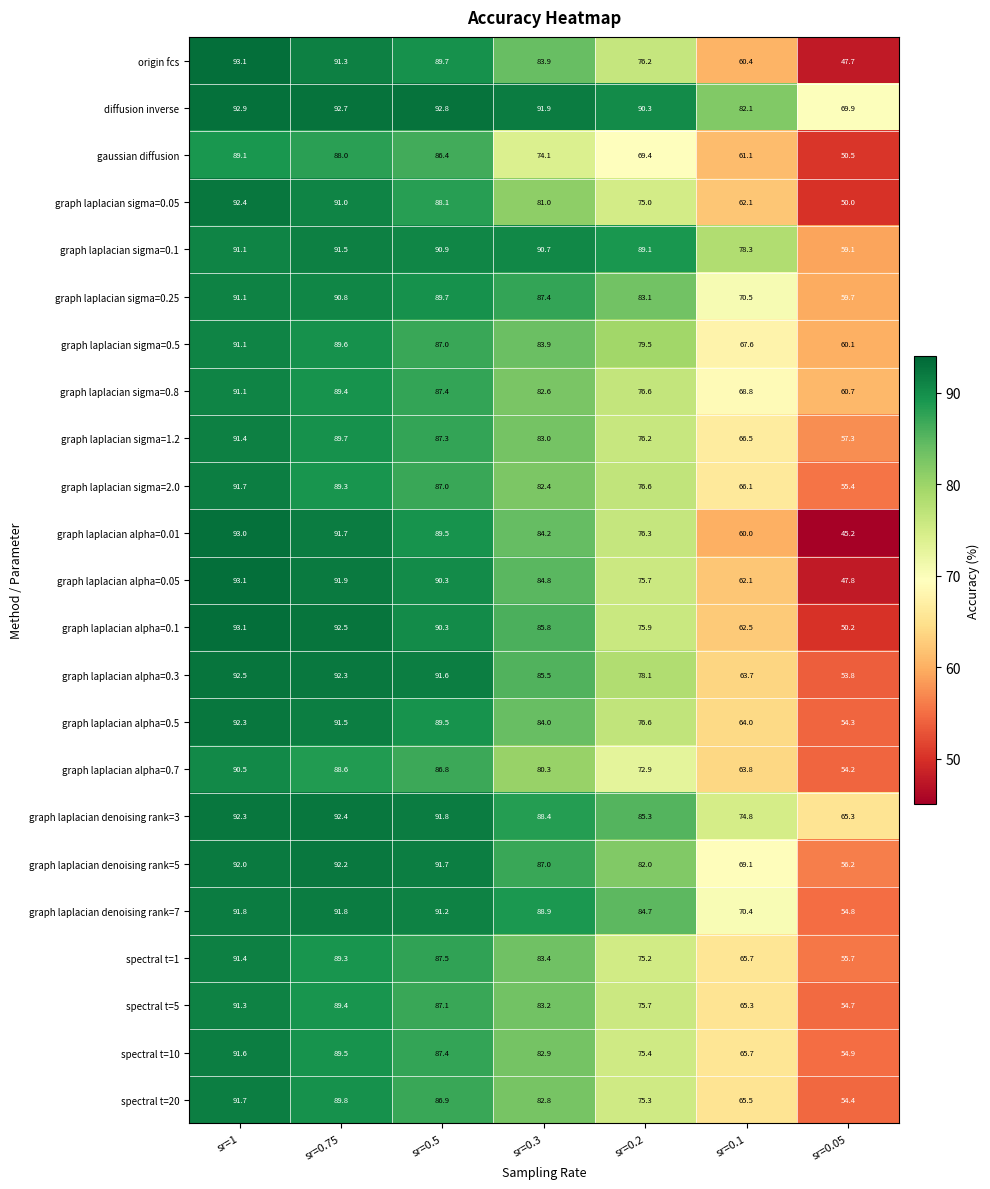

Which series changed the most between sr=0.5 and sr=0.05?

graph laplacian alpha=0.01